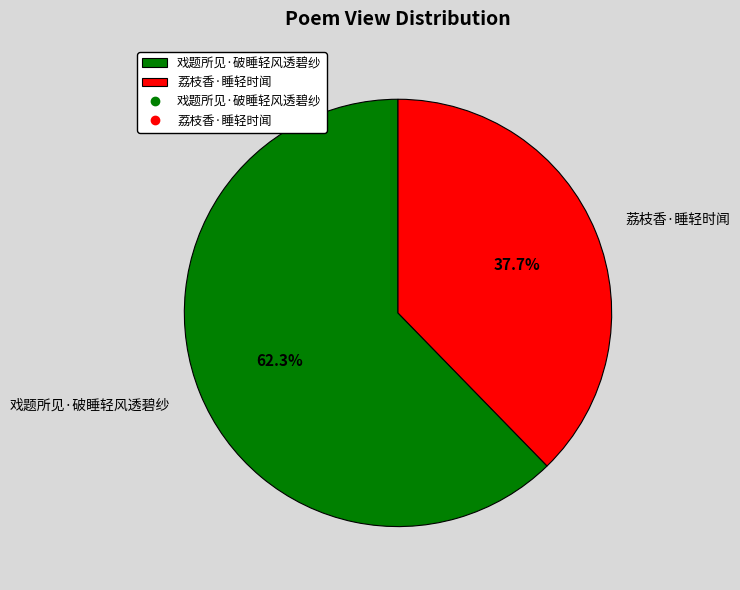

Which slice is the largest?

戏题所见·破睡轻风透碧纱